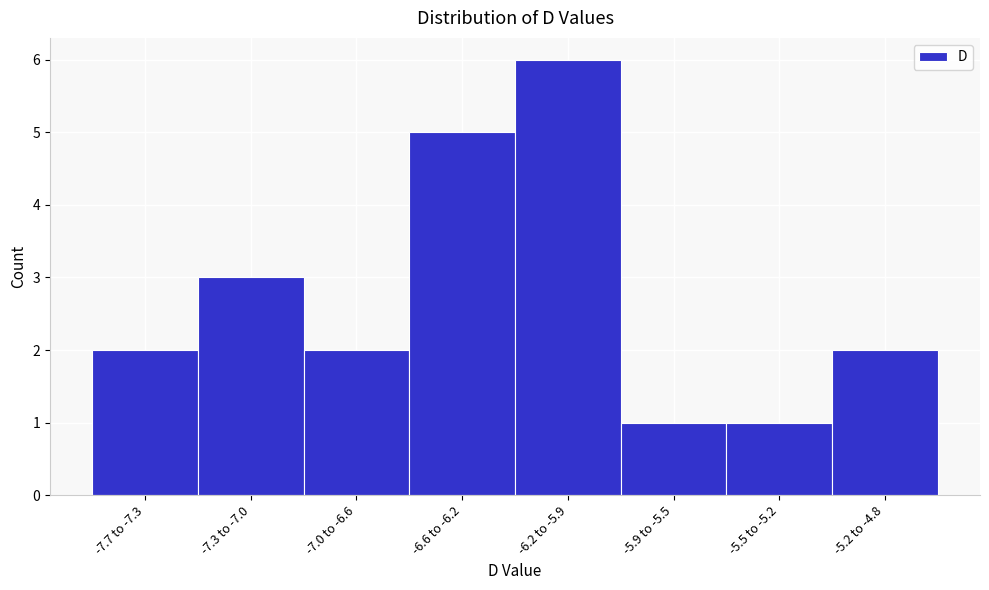

Reading left to right, transcribe all the data shown in this chart.

2	3	2	5	6	1	1	2